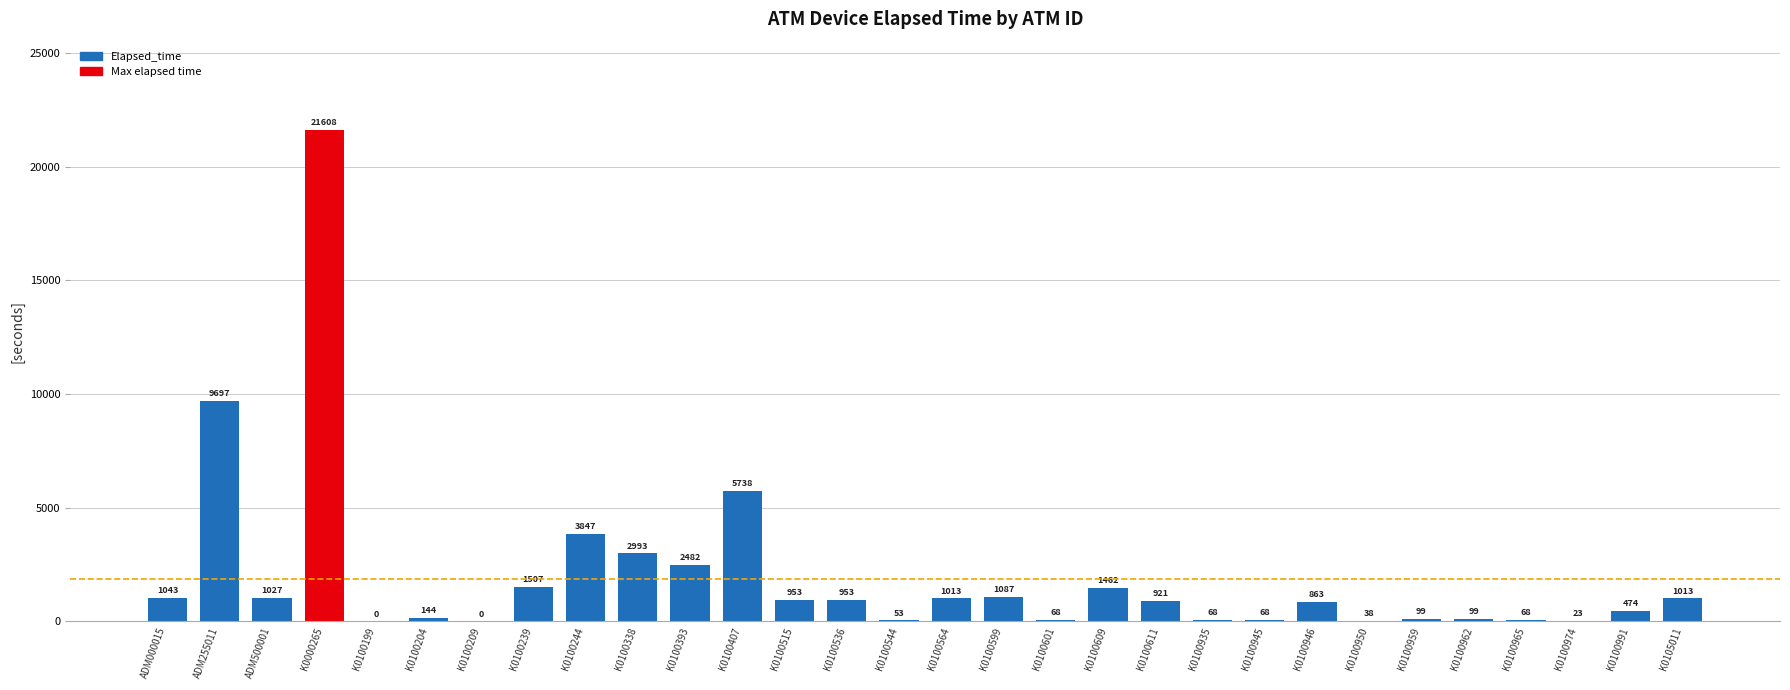

What is the average value?

1980